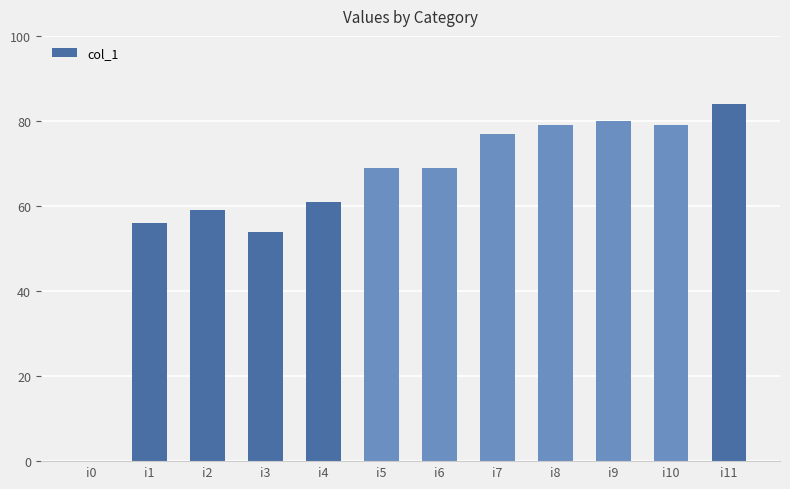

How many series are shown in this chart?

1